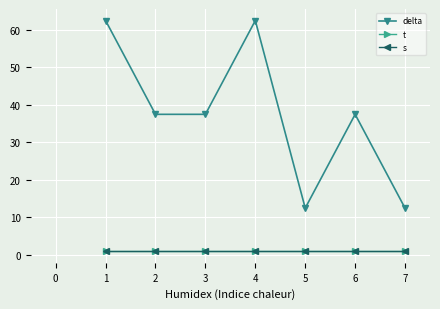

The s series shows 0.5 at 6. True or false?

False